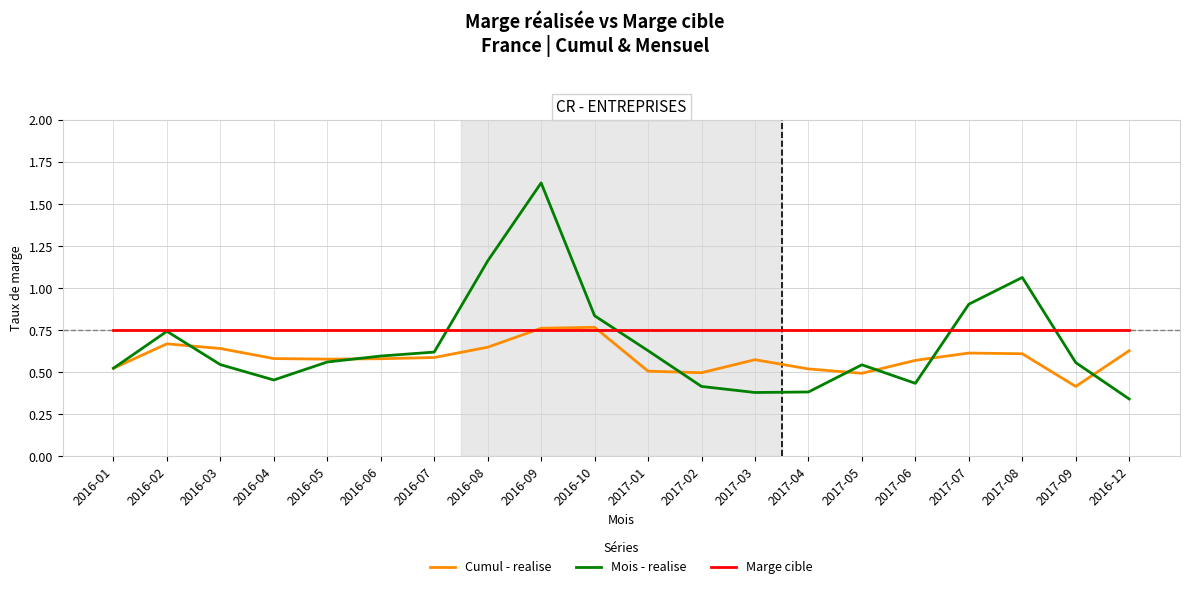

At which category is the sum across all series the highest?

2016-09